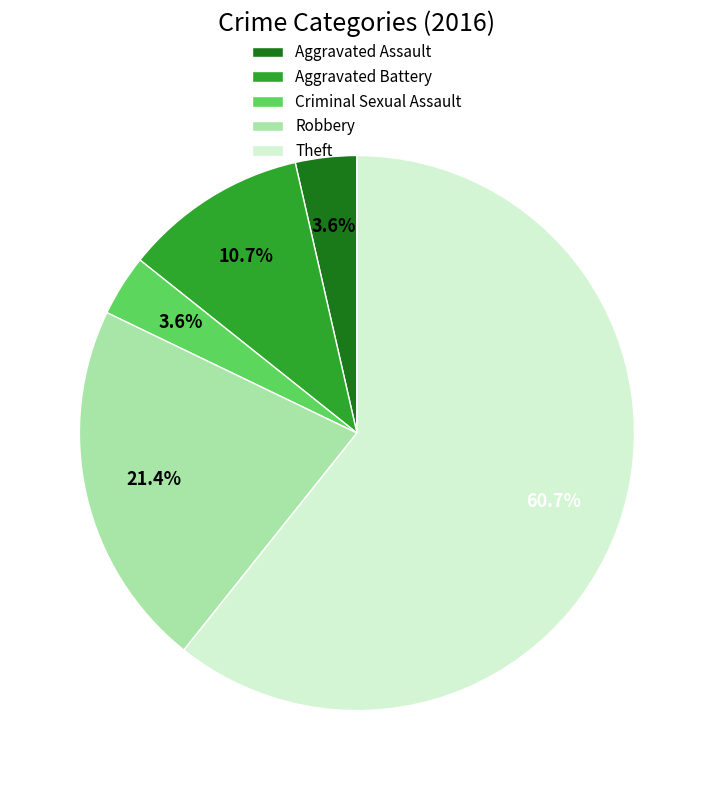

To the nearest percent, what portion does Aggravated Battery represent?

11%